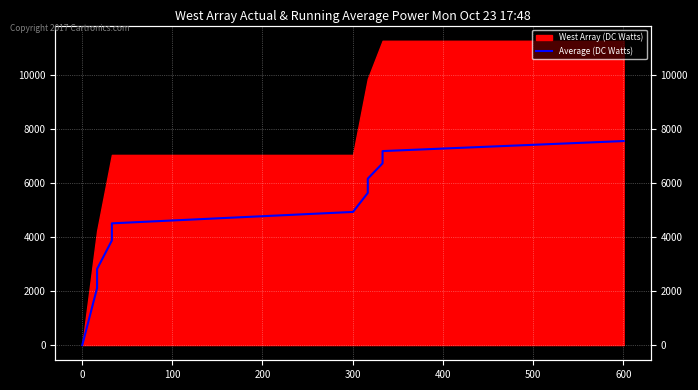

What is the difference between the maximum and minimum values?

7559.3